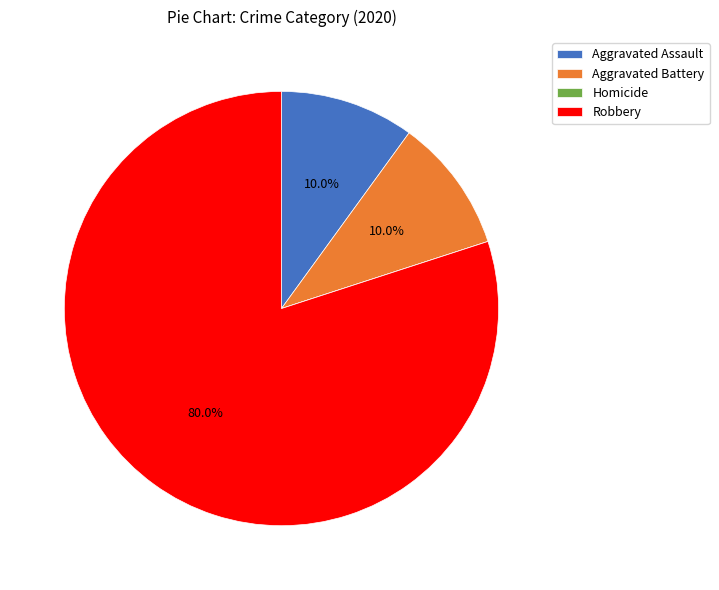

What is the total percentage of Aggravated Assault and Aggravated Battery?

20.0%